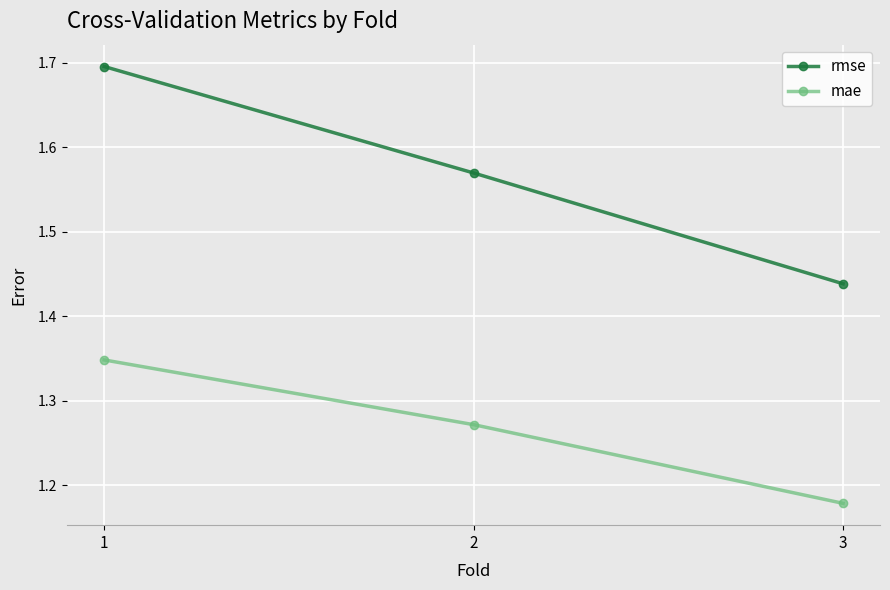

What is the greatest value displayed?

1.7